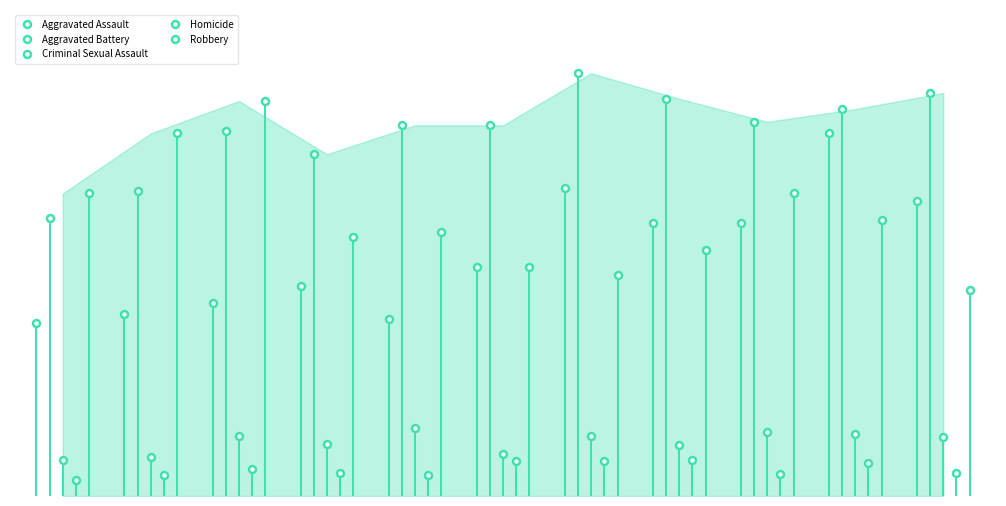

At which label does Robbery reach its minimum?

10